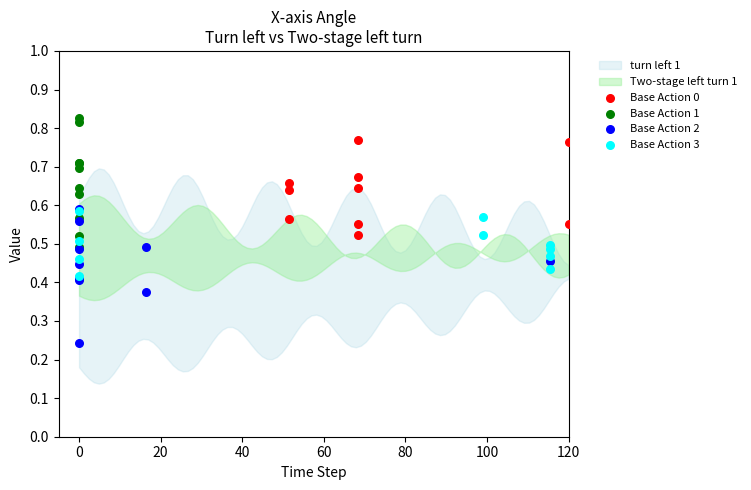

Which series reaches the maximum Y coordinate?

Base Action 1